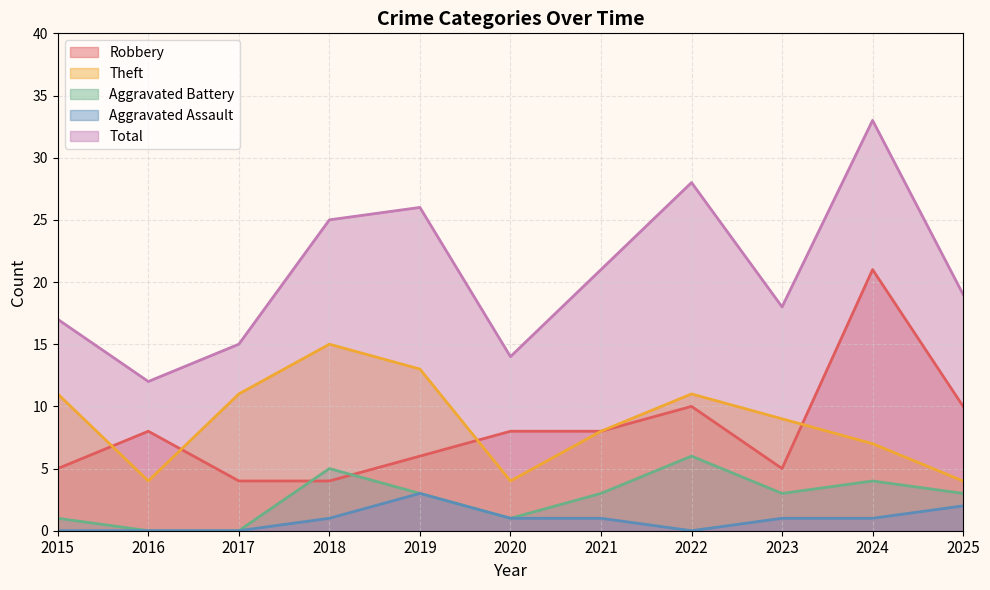

Reading left to right, extract all data points from this chart.

Robbery: 5	8	4	4	6	8	8	10	5	21	10
Theft: 11	4	11	15	13	4	8	11	9	7	4
Aggravated Battery: 1	0	0	5	3	1	3	6	3	4	3
Aggravated Assault: 0	0	0	1	3	1	1	0	1	1	2
Total: 17	12	15	25	26	14	21	28	18	33	19